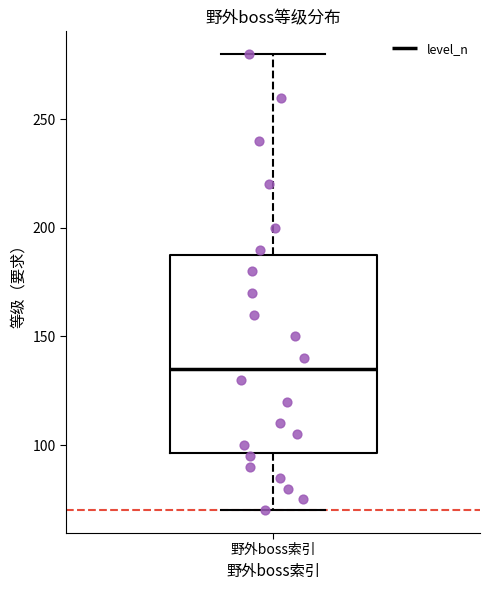

Where does the upper whisker of the box for 野外boss索引 end on the y-axis? The values are not printed on the chart, so give them approximately, as read against the axis.

280